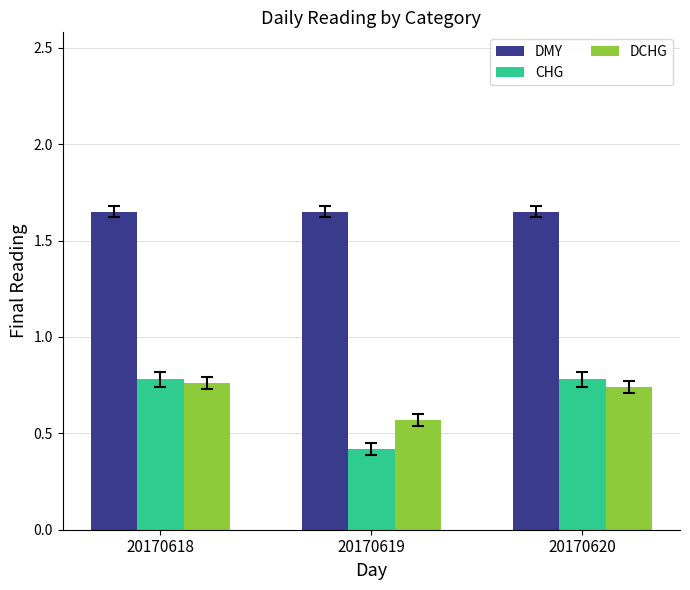

Which series has the largest range (max minus min)?

CHG